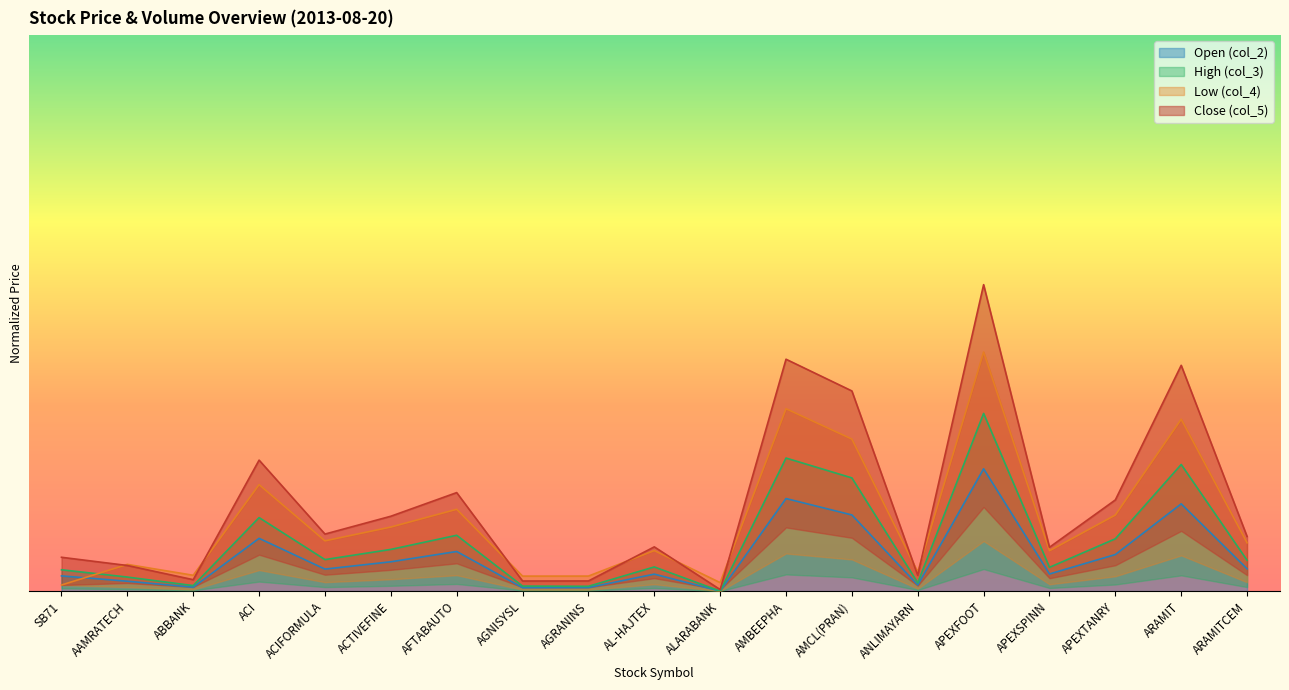

What is the difference between the maximum and second lowest values in the col_4 series?

0.4